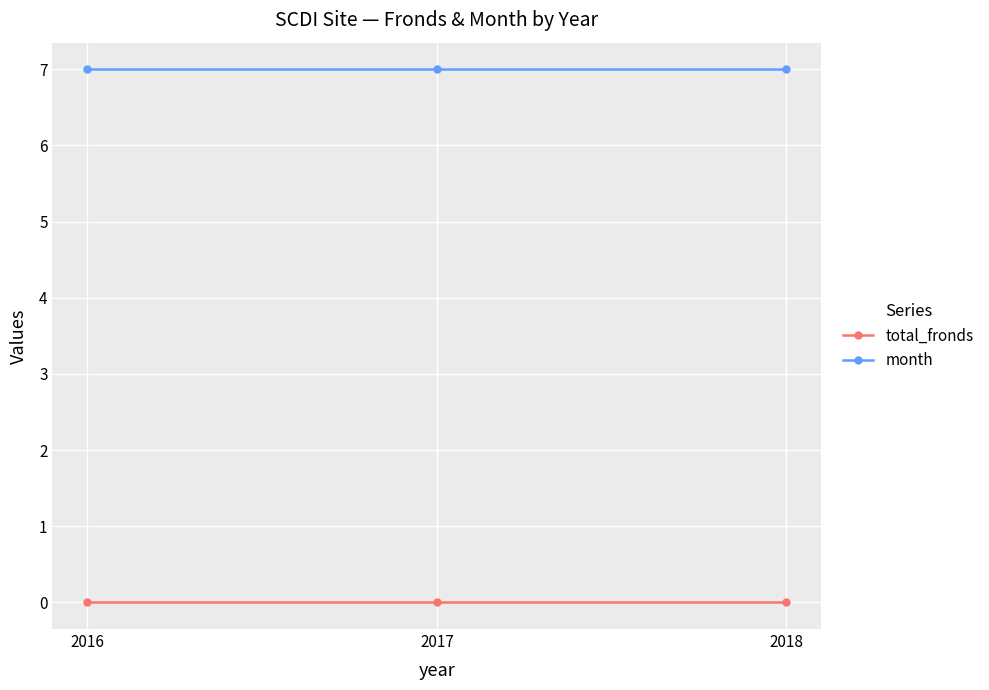

Rank the series at 2018 from lowest to highest value.

total_fronds, month